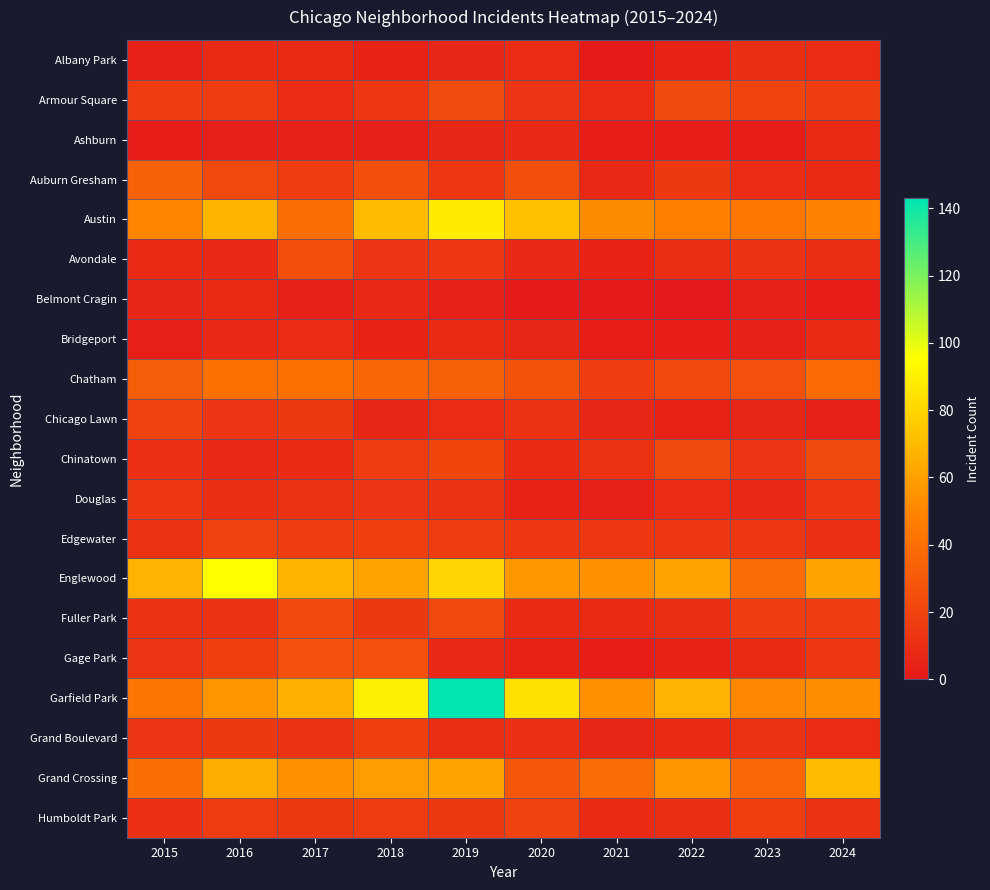

What is the difference between the highest and lowest values at 2024?

68